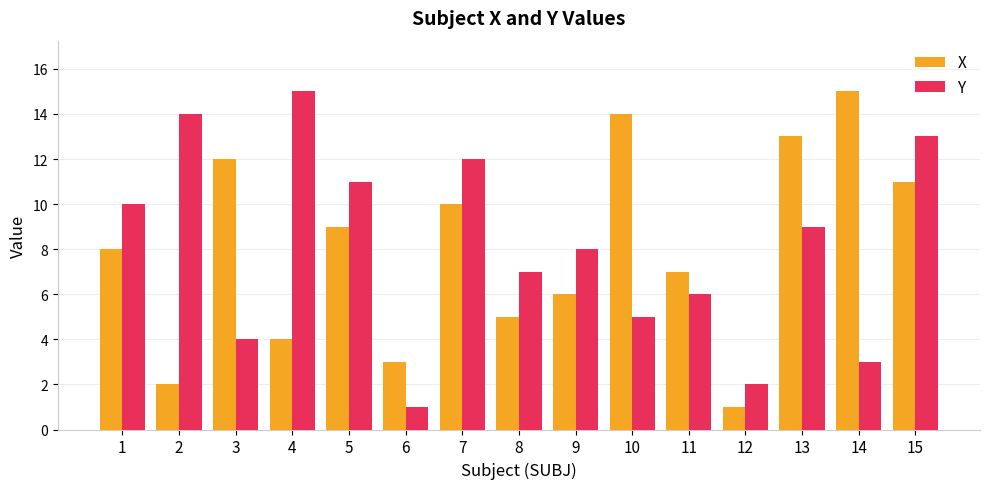

What is the highest value of the Y series?

15